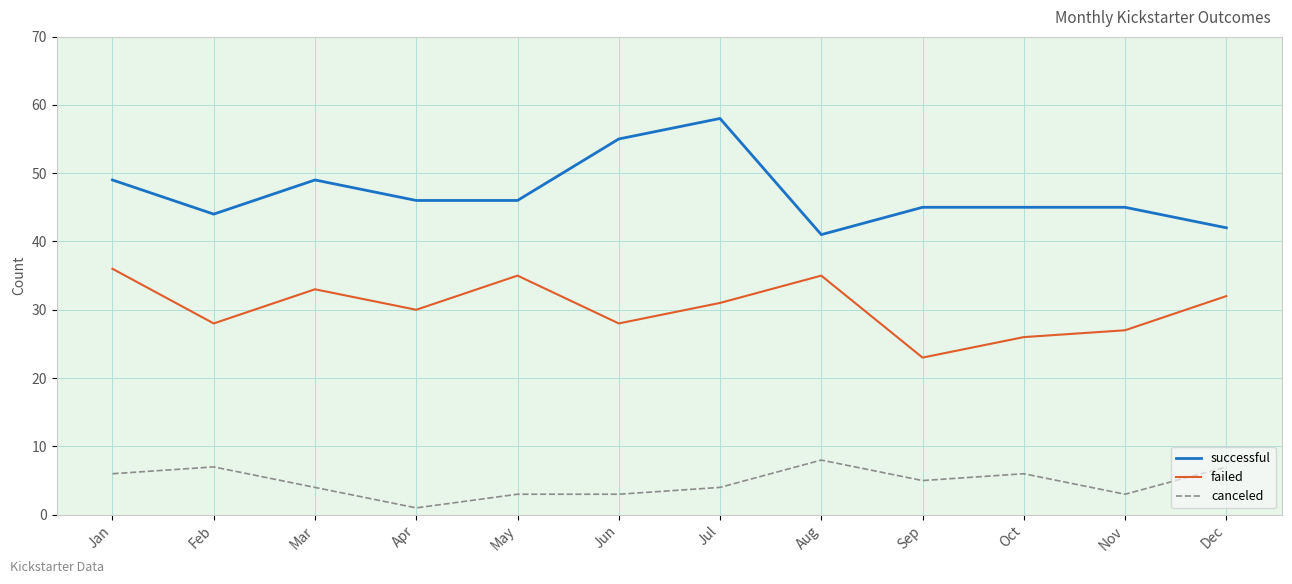

The value of successful at Feb is 57. True or false?

False